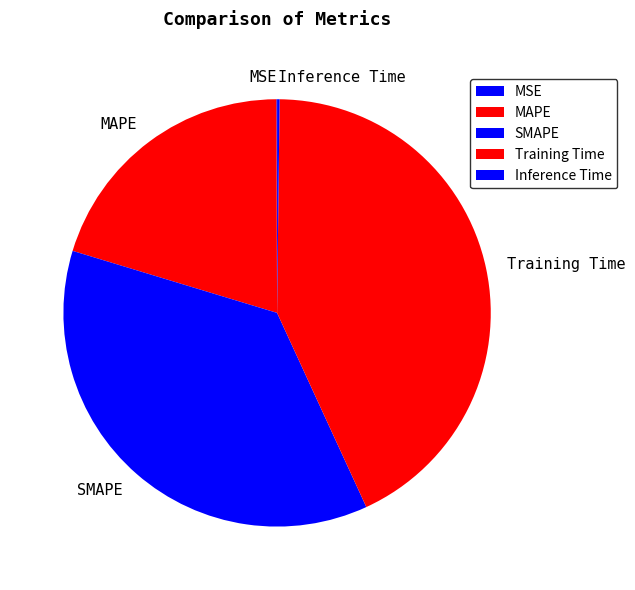

Which category has the biggest portion of the pie?

Training Time